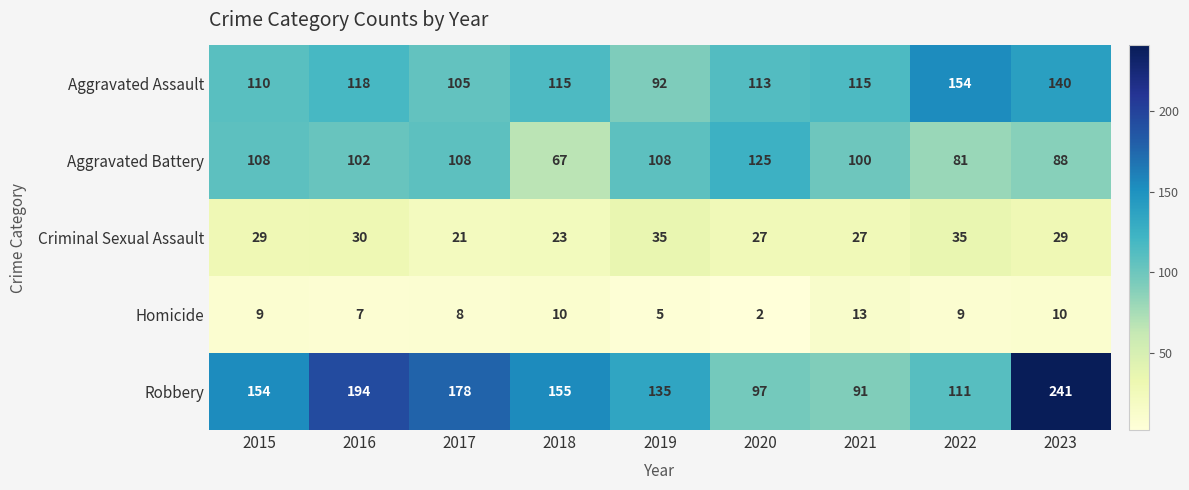

What is the sum of the Aggravated Battery values at 2017 and 2018?

175